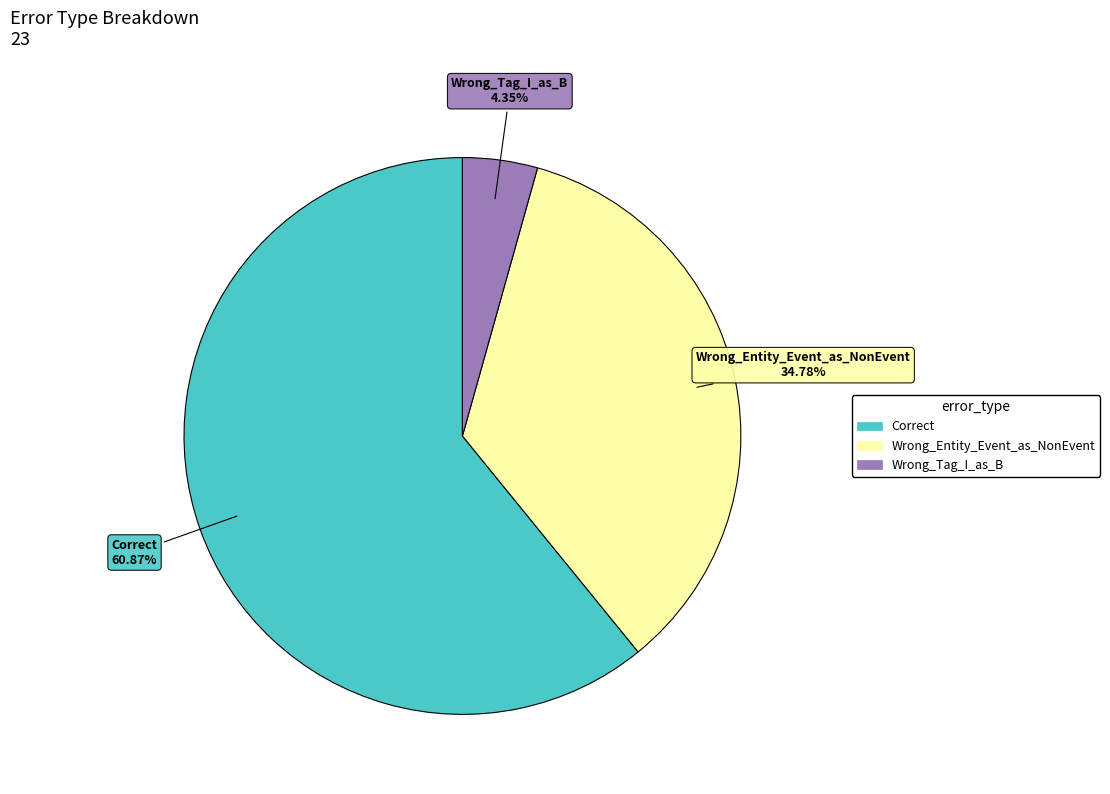

The Wrong_Entity_Event_as_NonEvent slice represents 35% of the pie. True or false?

True